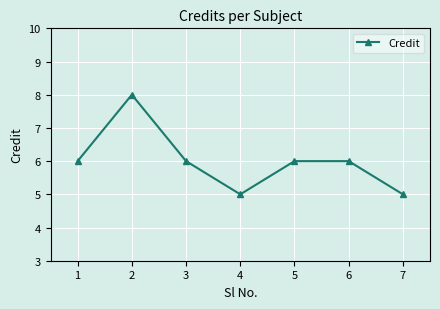

What is the difference between the maximum and minimum values?

3